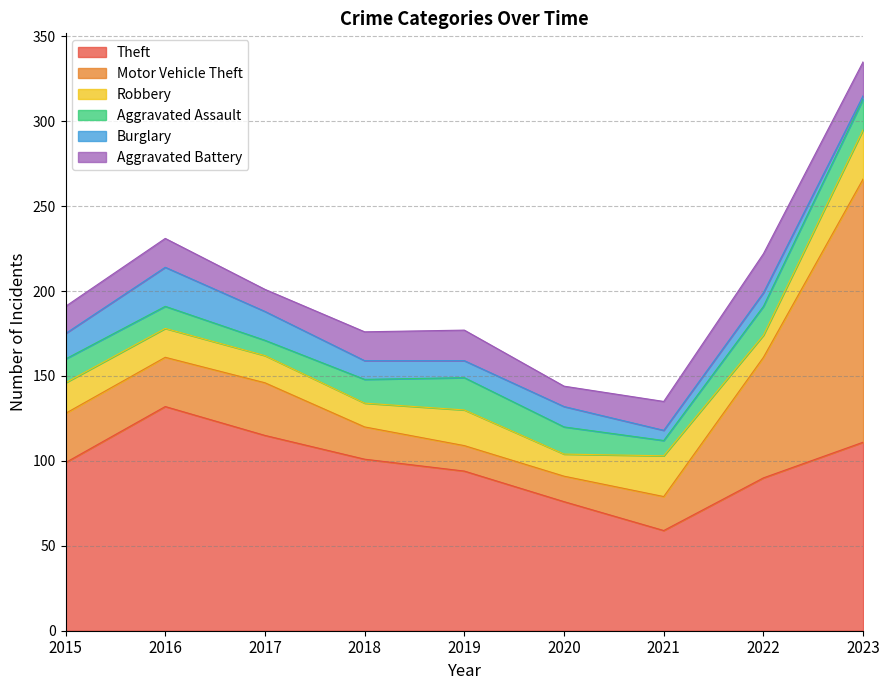

What is the sum of the Robbery values at 2016 and 2022?

30